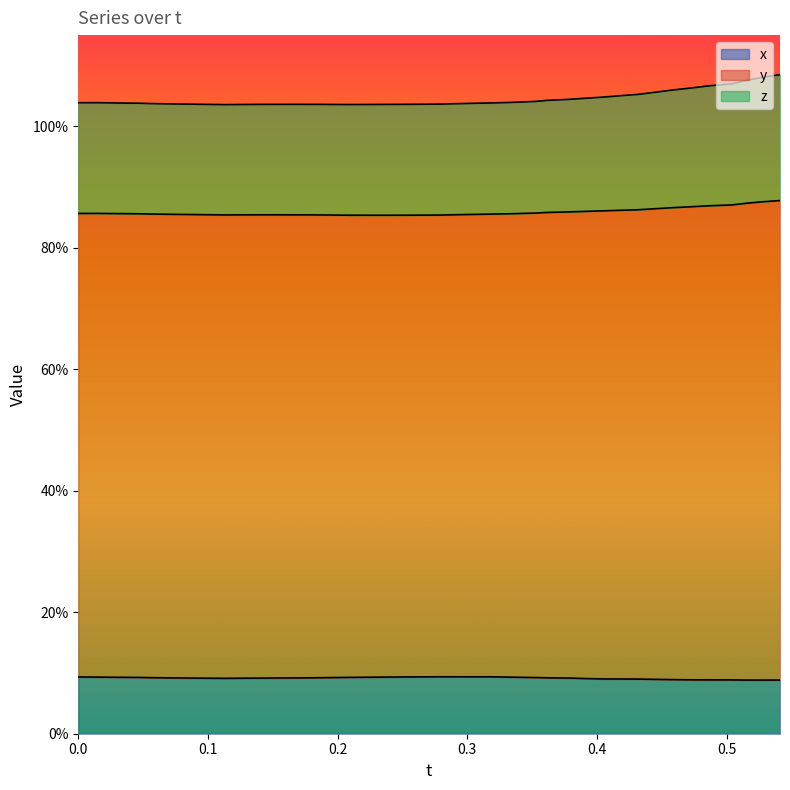

What is the average value of the x series?

0.1